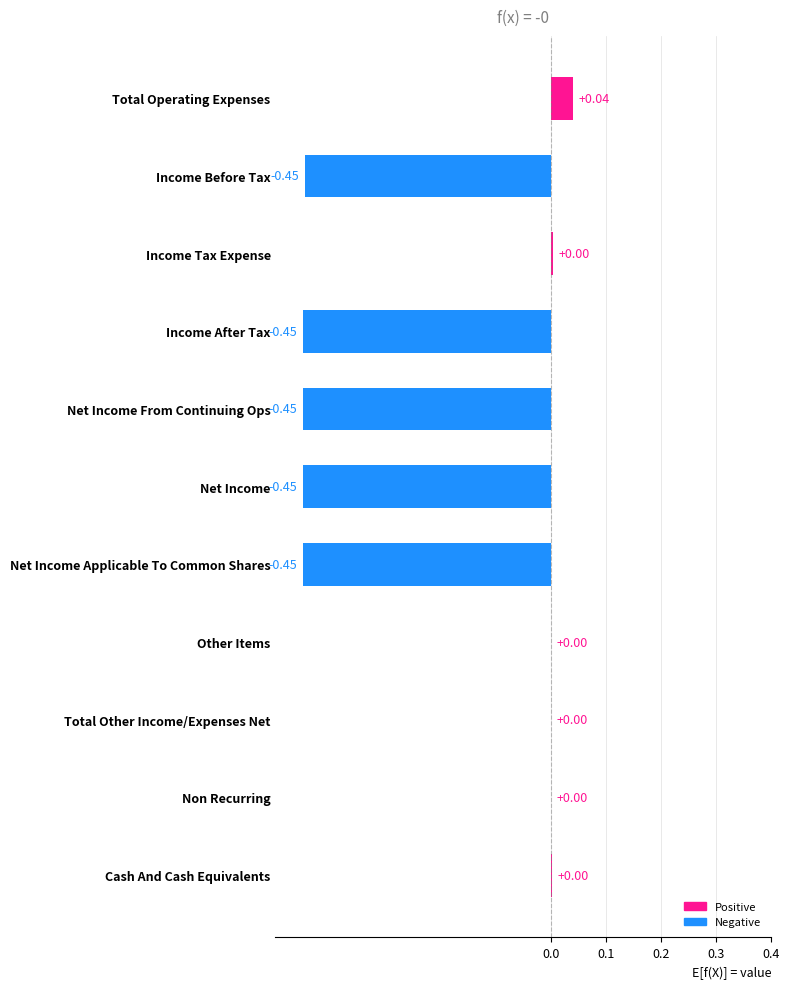

What is the difference between the values at Total Operating Expenses and Income Before Tax?

0.5